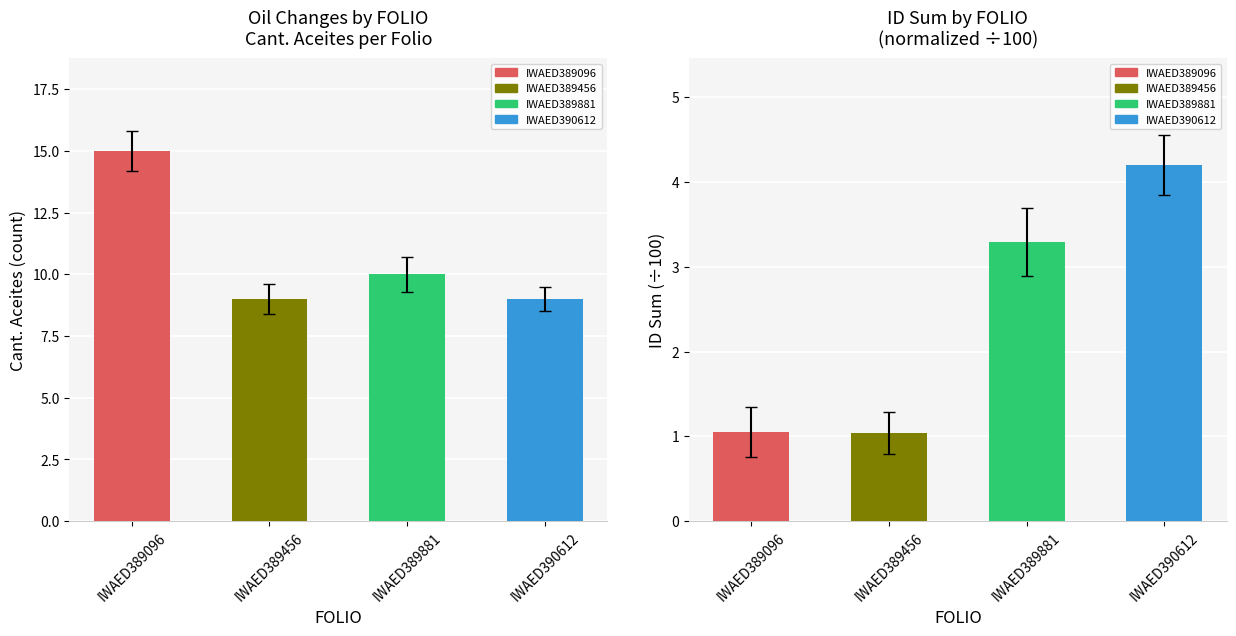

The value of Cant. Aceites at IWAED389096 is 15.0. True or false?

True